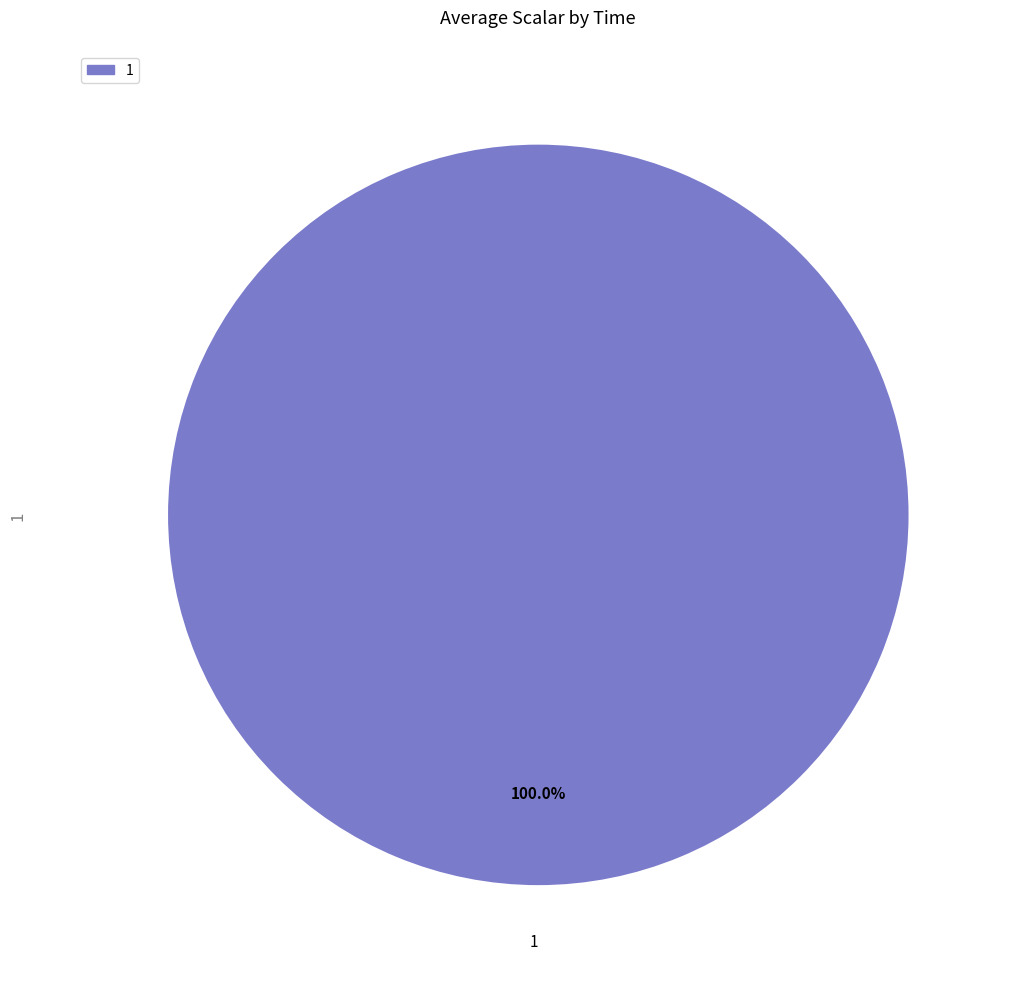

Which category accounts for the majority?

1